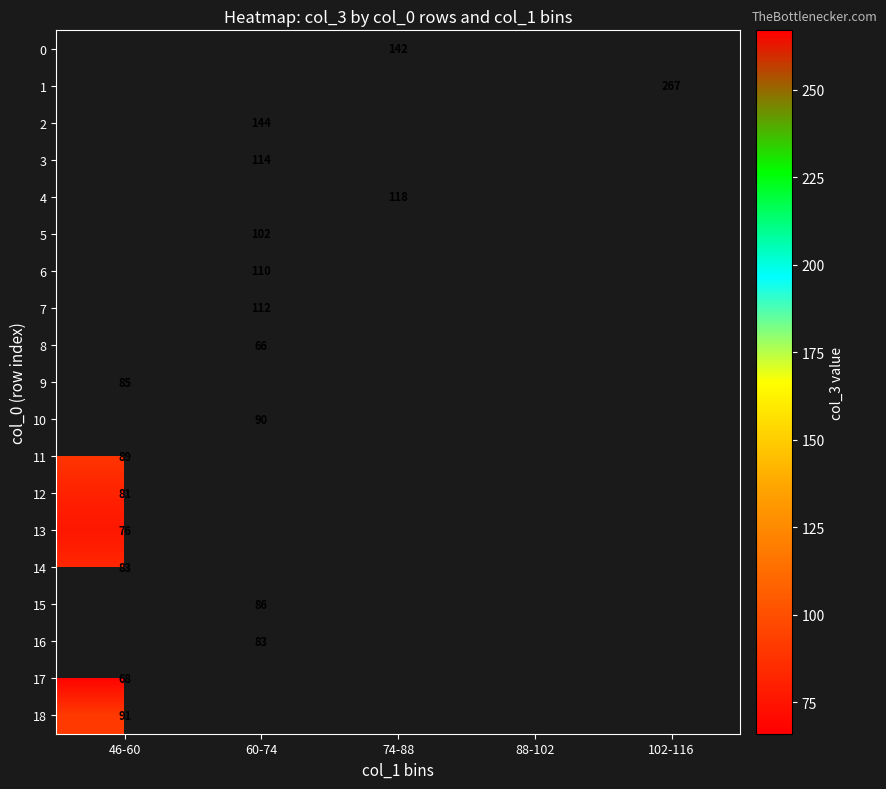

Is it true that 2 equals 144 at 60-74?

True